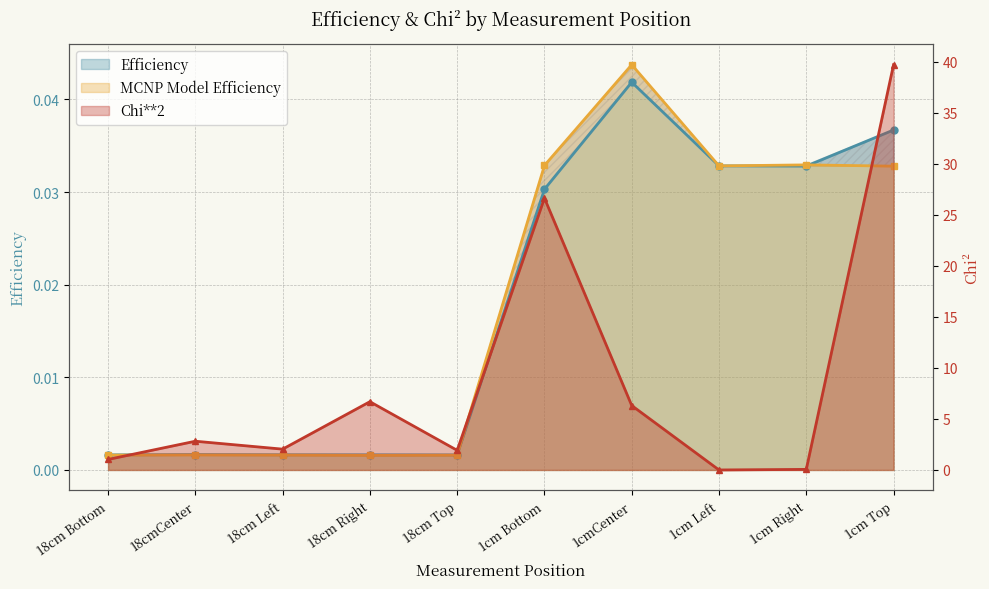

Reading left to right, what are all the values shown in this chart?

Chi**2: 1.0	2.8	2.0	6.7	1.9	26.6	6.3	0.0	0.1	39.7
Efficiency: 0.0	0.0	0.0	0.0	0.0	0.0	0.0	0.0	0.0	0.0
MCNP Model Efficiency: 0.0	0.0	0.0	0.0	0.0	0.0	0.0	0.0	0.0	0.0